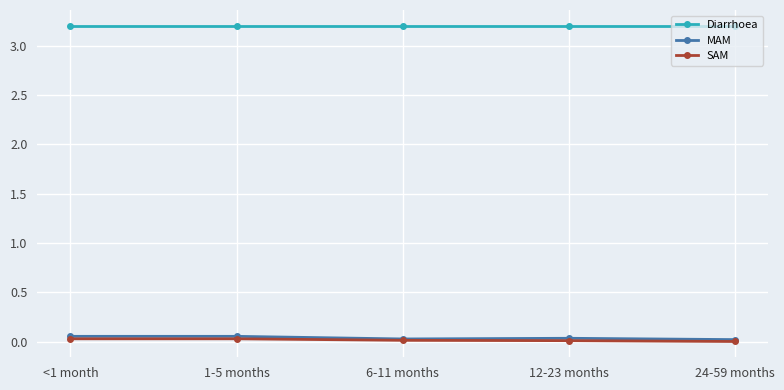

Count the number of categories in the chart.

5